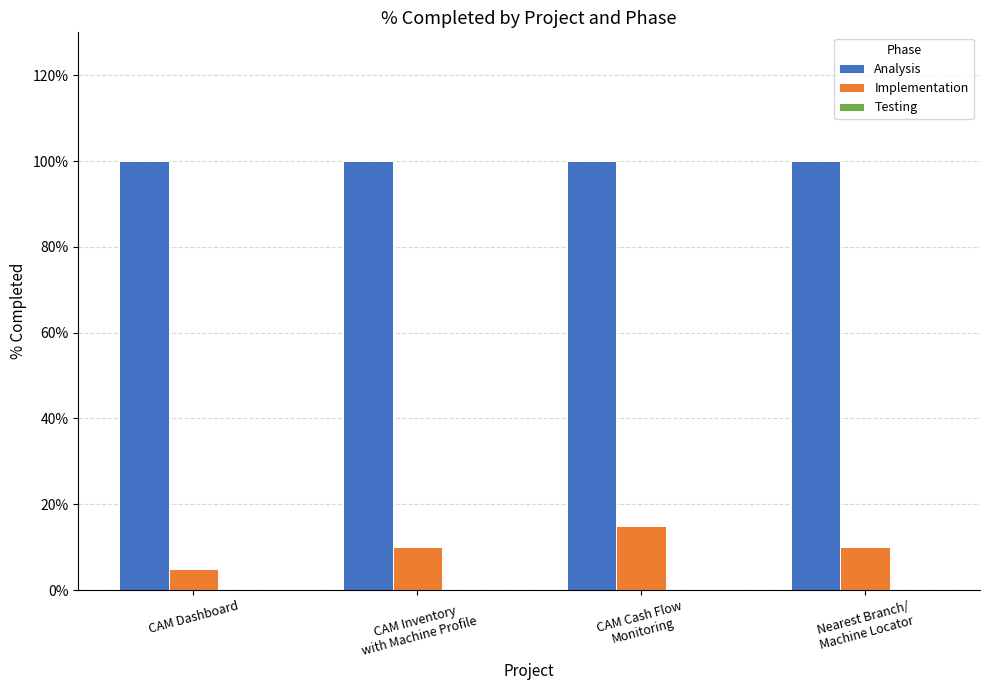

What is the spread (max minus min) of values at CAM Inventory
with Machine Profile?

1.0